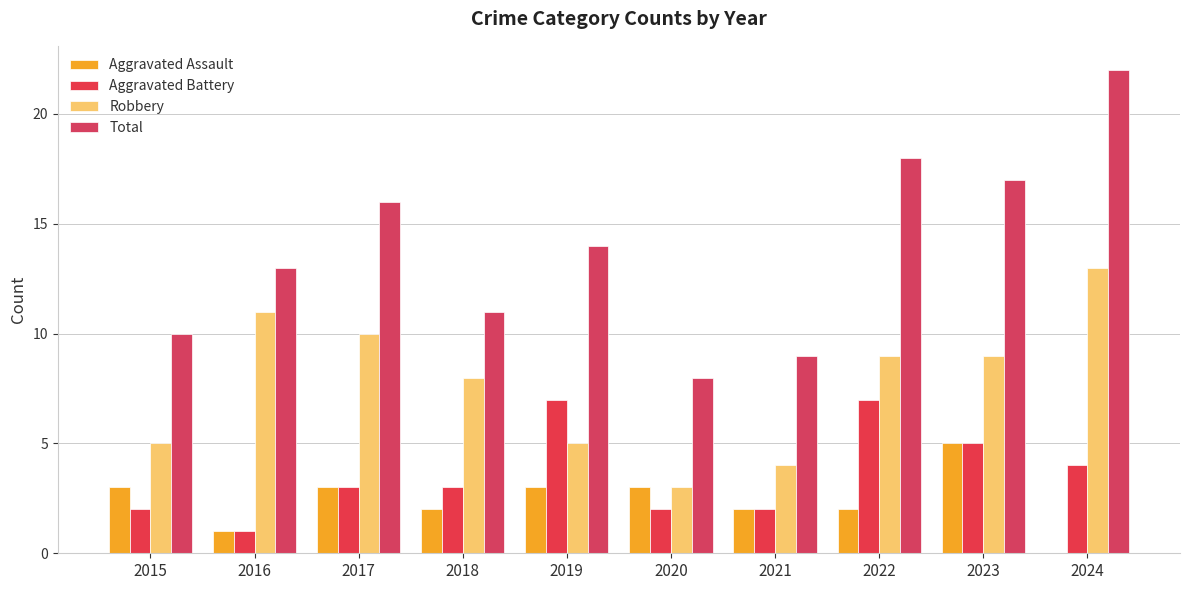

At how many categories does at least one series exceed 16?

3